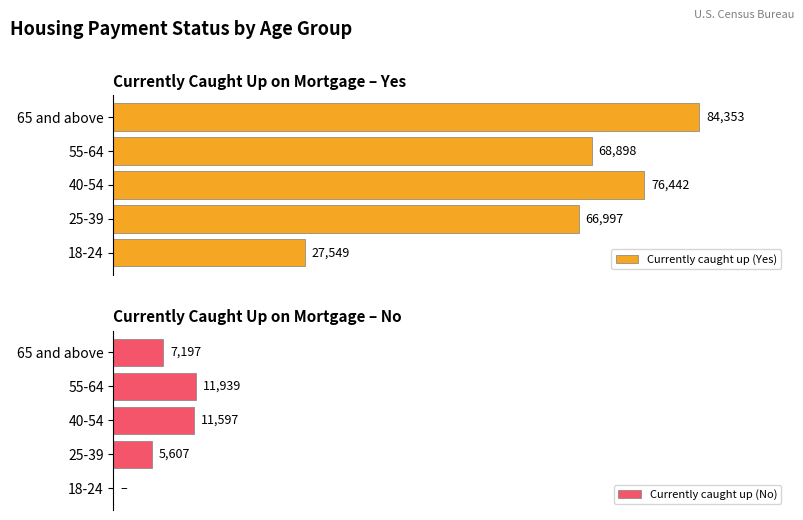

Reading left to right, transcribe all the data shown in this chart.

Currently caught up (Yes): 27549	66997	76442	68898	84353
Currently caught up (No): 0	5607	11597	11939	7197